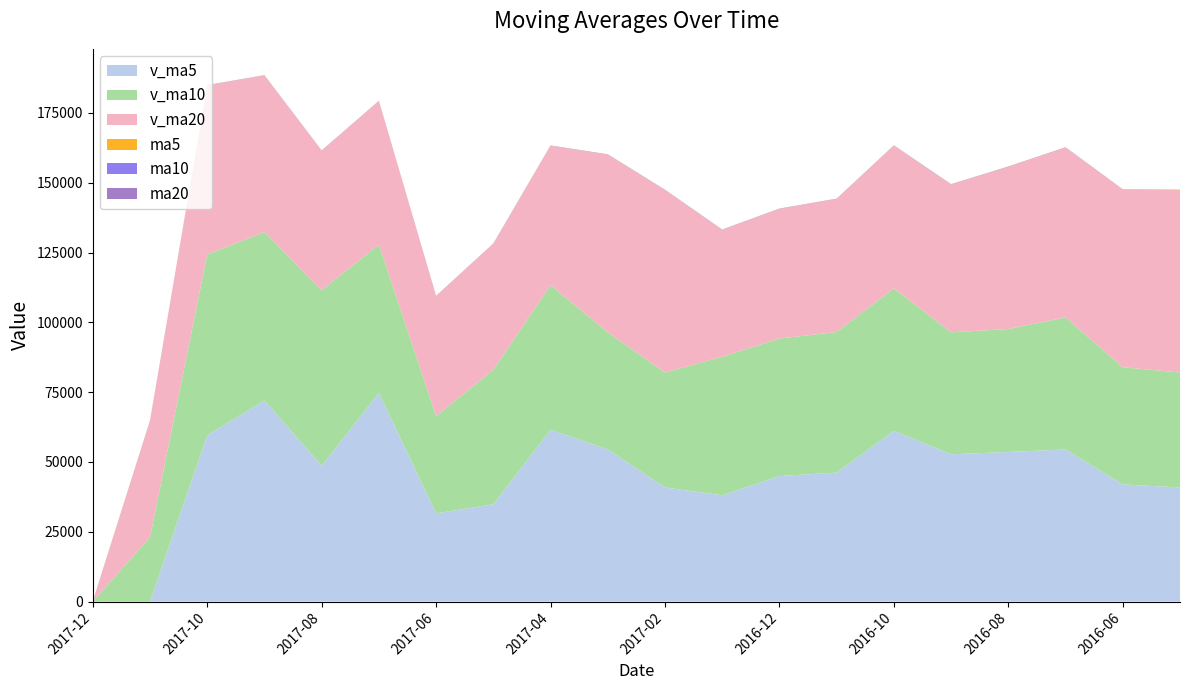

Reading left to right, transcribe all the data shown in this chart.

v_ma5: 2017-12=0.0	2017-11=0.0	2017-10=59554.7	2017-09=72005.1	2017-08=48650.6	2017-07=74685.1	2017-06=31584.3	2017-05=34823.9	2017-04=61548.7	2017-03=54481.7	2017-02=40859.8	2017-01=38066.3	2016-12=44945.6	2016-11=46197.9	2016-10=61162.2	2016-09=52735.3	2016-08=53568.0	2016-07=54481.7	2016-06=41952.5	2016-05=40859.8
v_ma10: 2017-12=0.0	2017-11=23048.4	2017-10=64744.6	2017-09=60327.9	2017-08=62830.3	2017-07=53134.7	2017-06=34825.3	2017-05=48186.3	2017-04=51750.6	2017-03=41967.6	2017-02=41165.4	2017-01=49614.3	2016-12=49256.8	2016-11=50339.8	2016-10=51011.0	2016-09=43680.3	2016-08=44045.8	2016-07=47266.9	2016-06=41967.6	2016-05=41165.4
v_ma20: 2017-12=0.0	2017-11=41688.1	2017-10=60545.8	2017-09=56058.0	2017-08=49952.7	2017-07=51374.5	2017-06=42918.2	2017-05=45076.9	2017-04=49884.1	2017-03=63565.5	2017-02=65304.5	2017-01=45389.8	2016-12=46379.2	2016-11=47595.9	2016-10=51054.2	2016-09=52903.4	2016-08=58044.0	2016-07=60794.8	2016-06=63565.5	2016-05=65304.5
ma5: 2017-12=37.0	2017-11=37.3	2017-10=40.9	2017-09=40.6	2017-08=39.8	2017-07=42.4	2017-06=46.5	2017-05=50.3	2017-04=51.8	2017-03=52.8	2017-02=52.3	2017-01=51.5	2016-12=52.3	2016-11=52.2	2016-10=52.1	2016-09=52.2	2016-08=52.5	2016-07=52.8	2016-06=52.3	2016-05=51.8
ma10: 2017-12=38.7	2017-11=38.9	2017-10=40.4	2017-09=40.2	2017-08=41.5	2017-07=44.5	2017-06=49.0	2017-05=51.1	2017-04=52.3	2017-03=52.6	2017-02=52.8	2017-01=51.8	2016-12=52.4	2016-11=52.5	2016-10=52.2	2016-09=52.1	2016-08=52.3	2016-07=52.2	2016-06=52.6	2016-05=52.8
ma20: 2017-12=39.4	2017-11=39.6	2017-10=41.8	2017-09=42.7	2017-08=45.6	2017-07=48.1	2017-06=50.6	2017-05=51.8	2017-04=53.1	2017-03=53.6	2017-02=53.5	2017-01=52.3	2016-12=52.7	2016-11=52.9	2016-10=53.1	2016-09=53.1	2016-08=53.5	2016-07=53.7	2016-06=53.6	2016-05=53.5